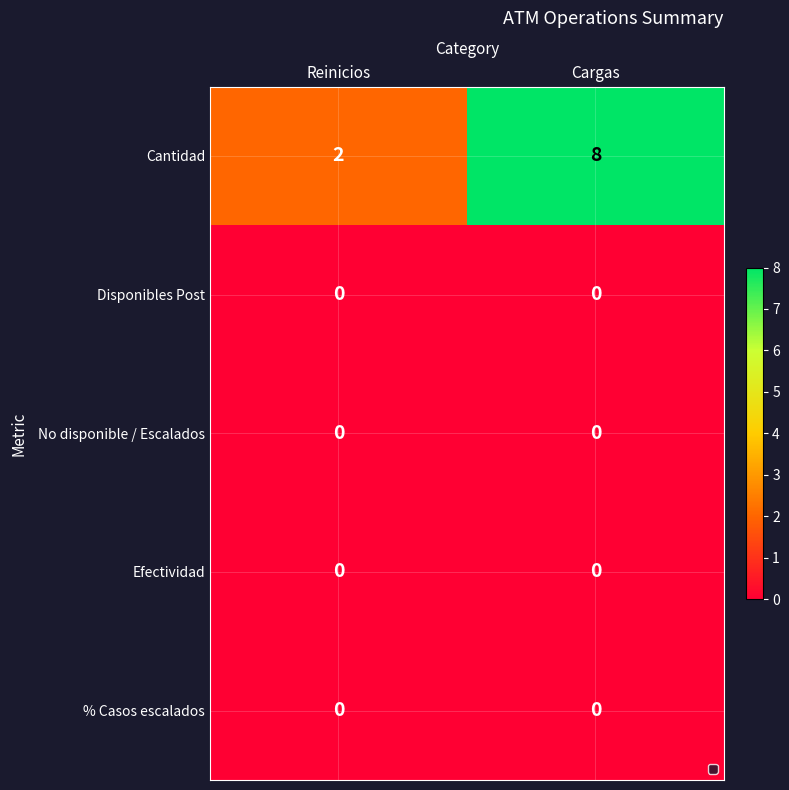

Which series has the widest spread of values?

Cantidad